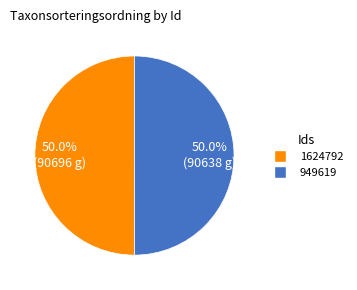

Is it true that 949619 is 41% of the pie?

False